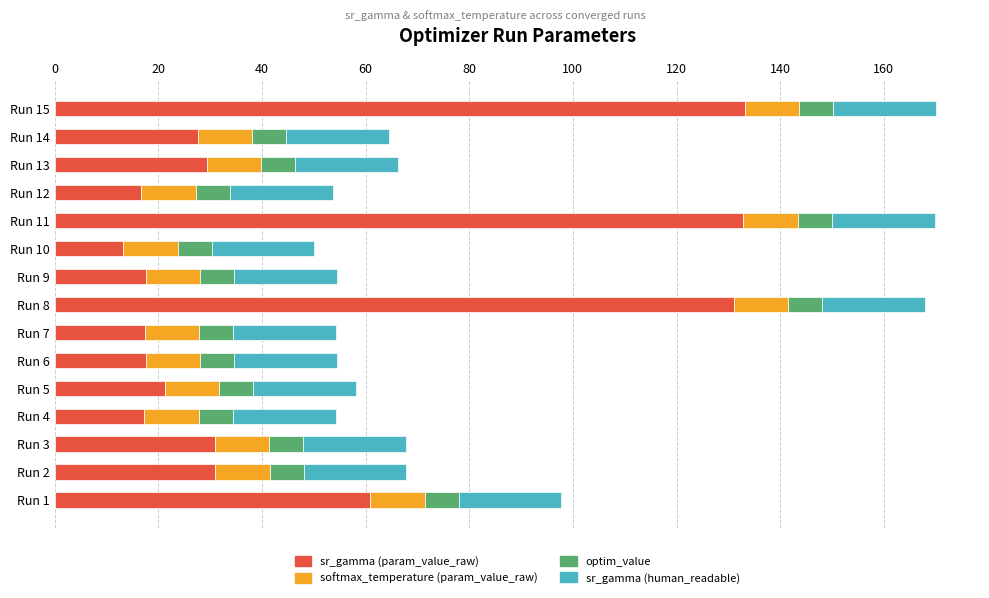

What is the total value across all series at Run 4?

54.2